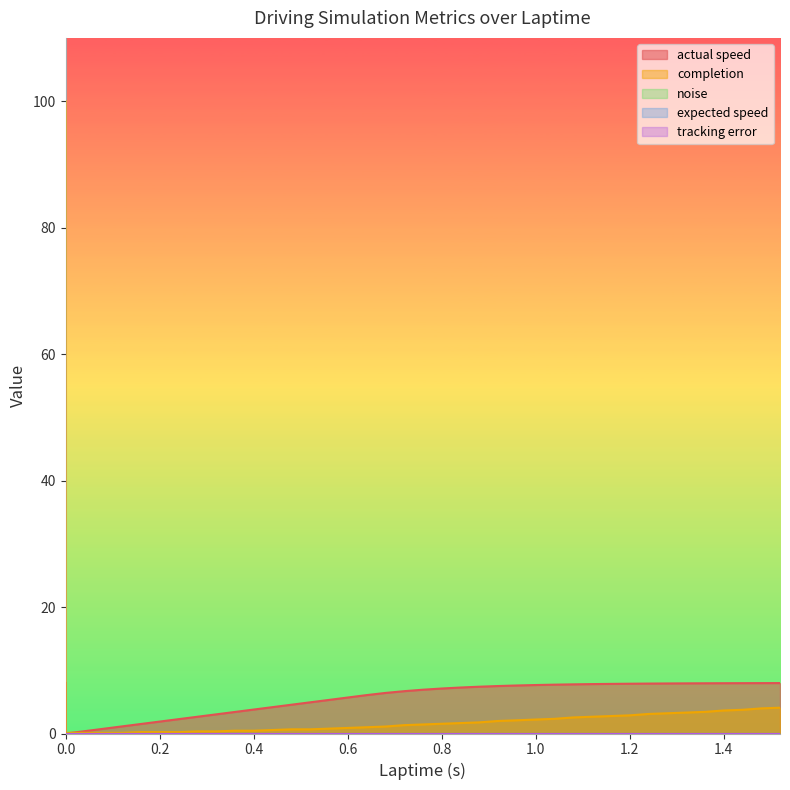

What is the total value across all series at 1.16?

10.6